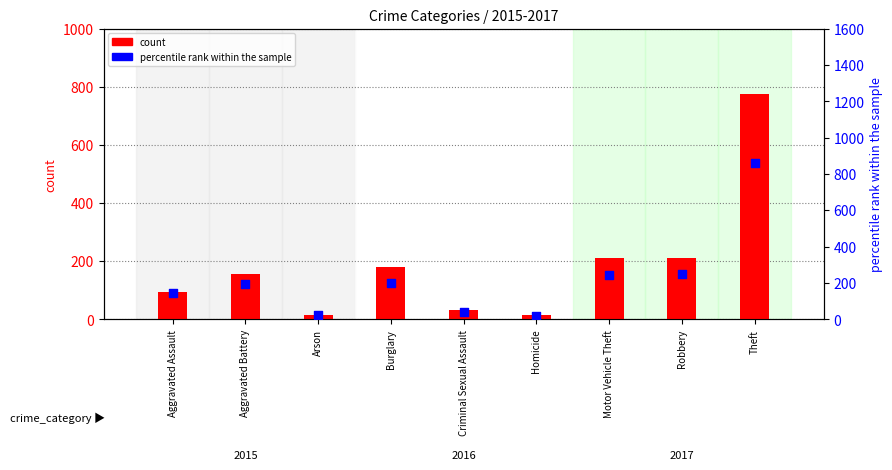

Is the value of percentile rank within the sample at Criminal Sexual Assault greater than the value of count at Aggravated Battery?

No